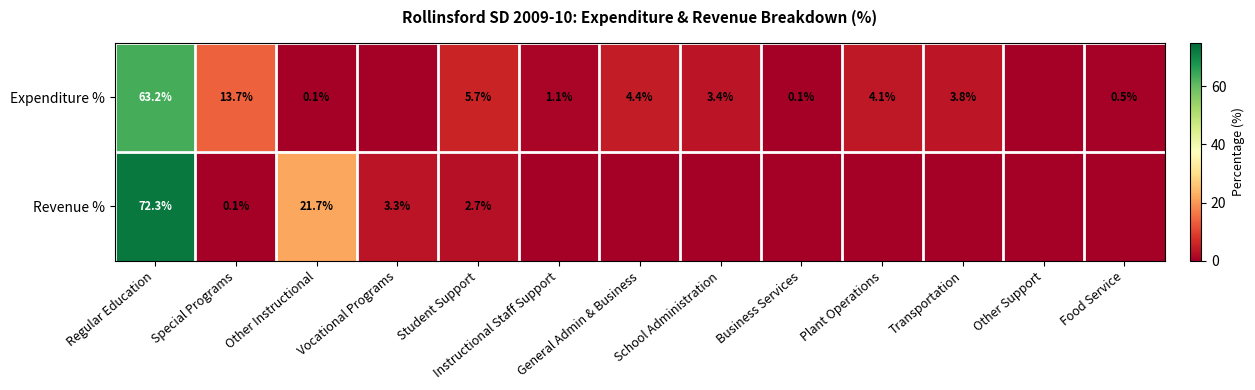

What is the total value across all series at Regular Education?

135.5